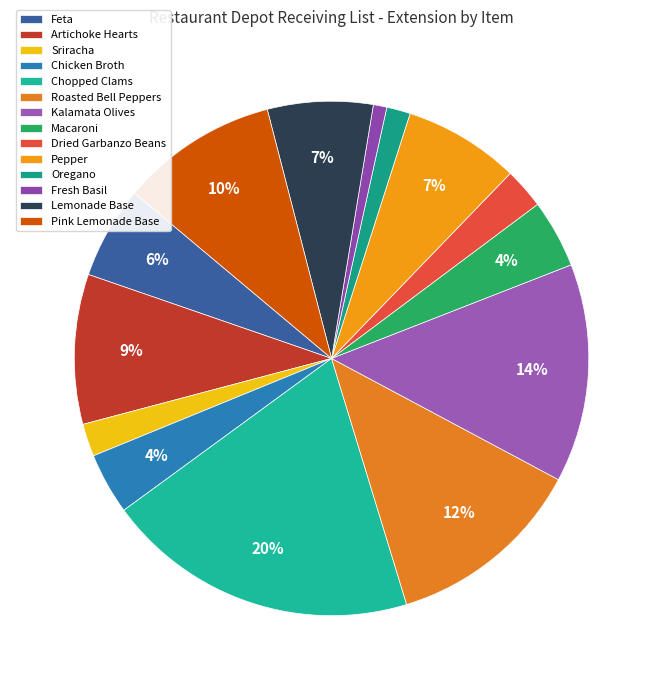

What percentage is the Pepper slice, to the nearest percent?

7%